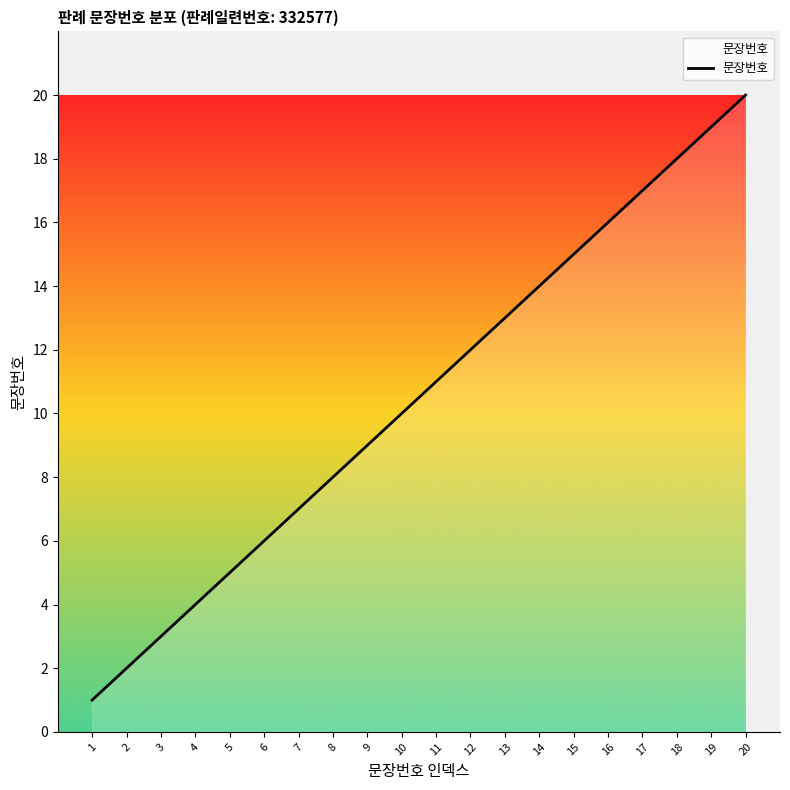

Reading left to right, transcribe all the data shown in this chart.

1=1	2=2	3=3	4=4	5=5	6=6	7=7	8=8	9=9	10=10	11=11	12=12	13=13	14=14	15=15	16=16	17=17	18=18	19=19	20=20